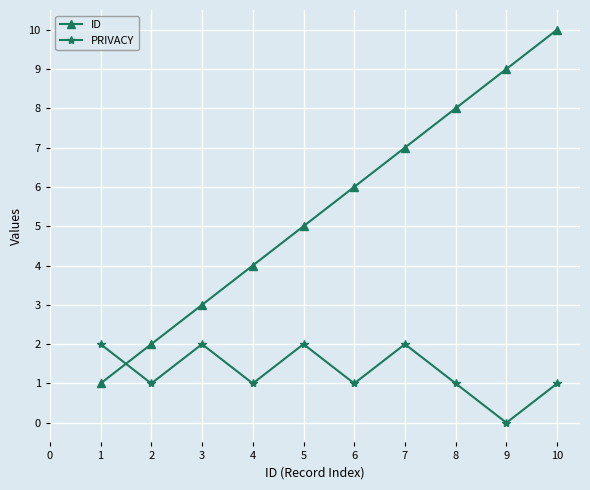

How many data points in ID are less than 6?

5